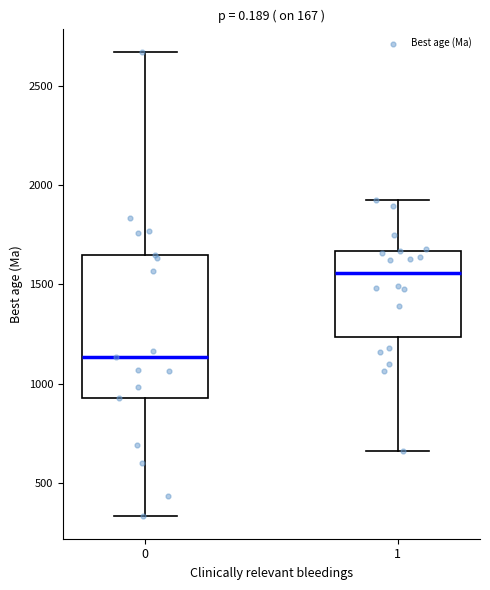

Where is the lower edge of the box at x = 1 on the y-axis? The values are not printed on the chart, so give them approximately, as read against the axis.

1250